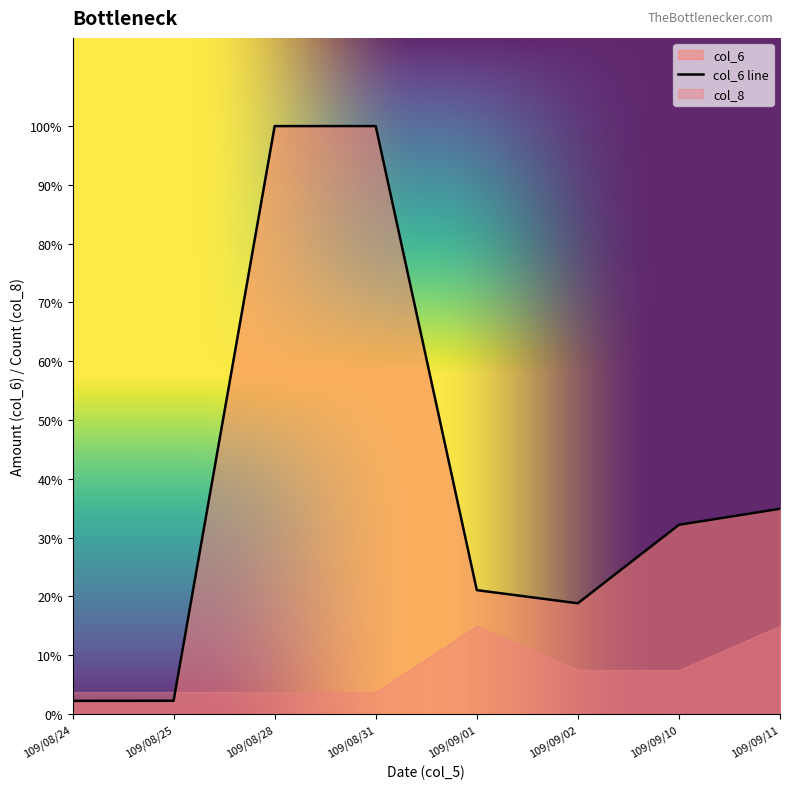

List the labels in order of value, smallest first.

109/08/24, 109/08/25, 109/09/02, 109/09/01, 109/09/10, 109/09/11, 109/08/28, 109/08/31